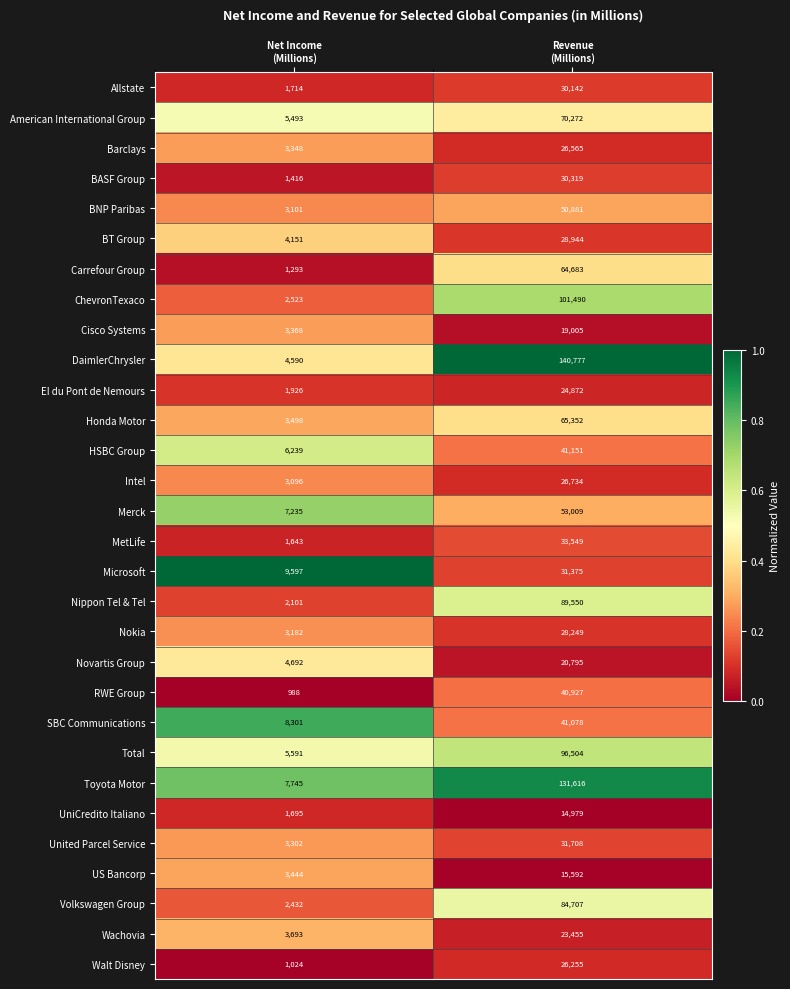

Rank the series by their maximum value, from highest to lowest.

DaimlerChrysler, Toyota Motor, ChevronTexaco, Total, Nippon Tel & Tel, Volkswagen Group, American International Group, Honda Motor, Carrefour Group, Merck, BNP Paribas, HSBC Group, SBC Communications, RWE Group, MetLife, United Parcel Service, Microsoft, BASF Group, Allstate, BT Group, Nokia, Intel, Barclays, Walt Disney, EI du Pont de Nemours, Wachovia, Novartis Group, Cisco Systems, US Bancorp, UniCredito Italiano